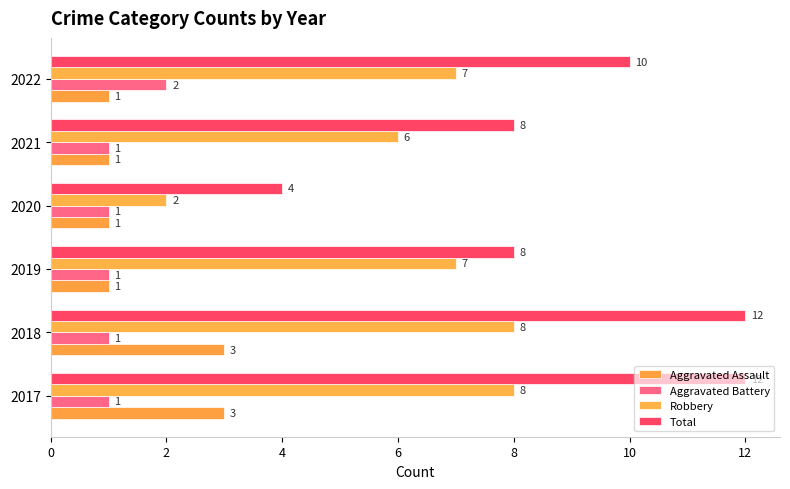

How many series are shown in this chart?

4